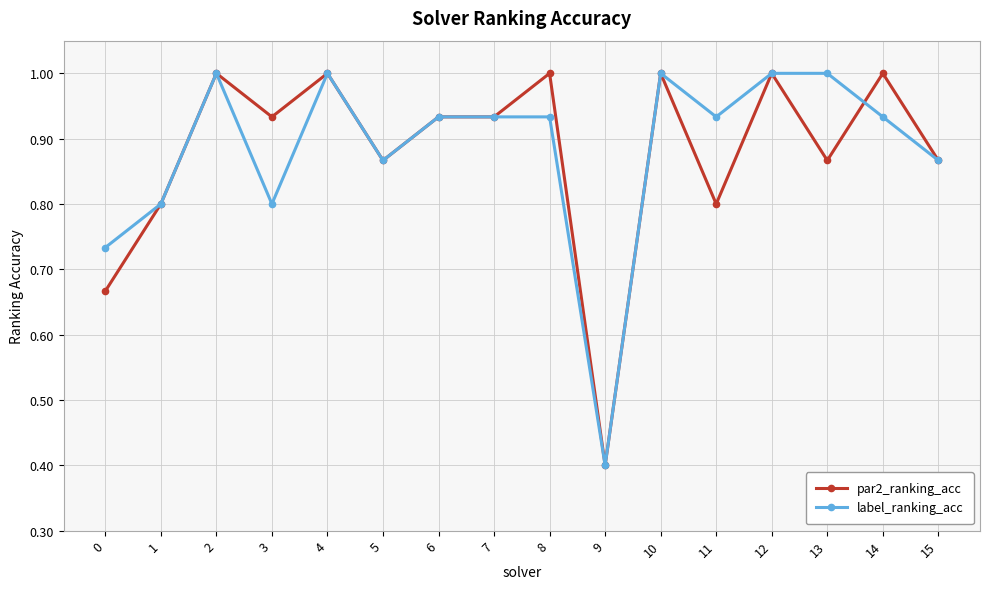

Where is label_ranking_acc nearest to the value 0?

9